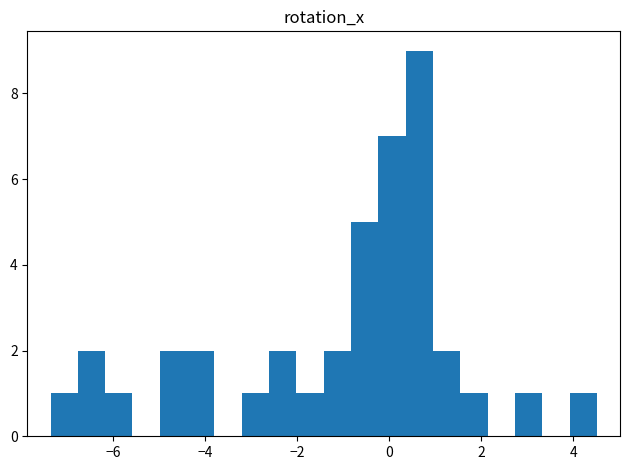

Read against the x-axis, roughly where is the centre of the tallest bar?

0.6